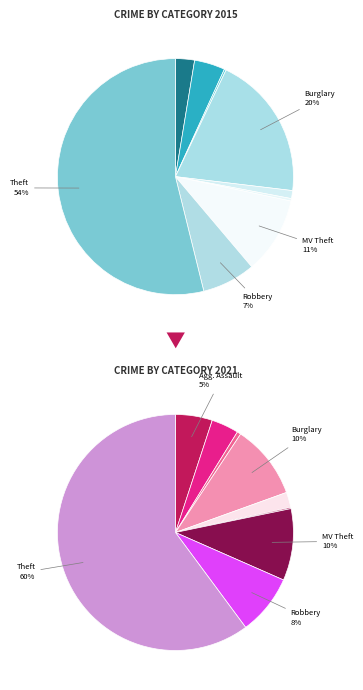

To the nearest percent, what portion does Arson represent?

1%